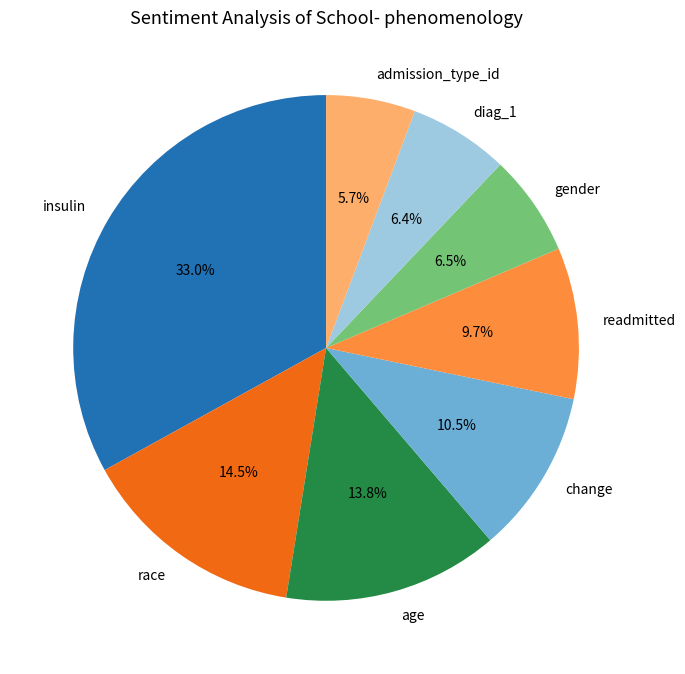

Count the number of slices in the pie.

8